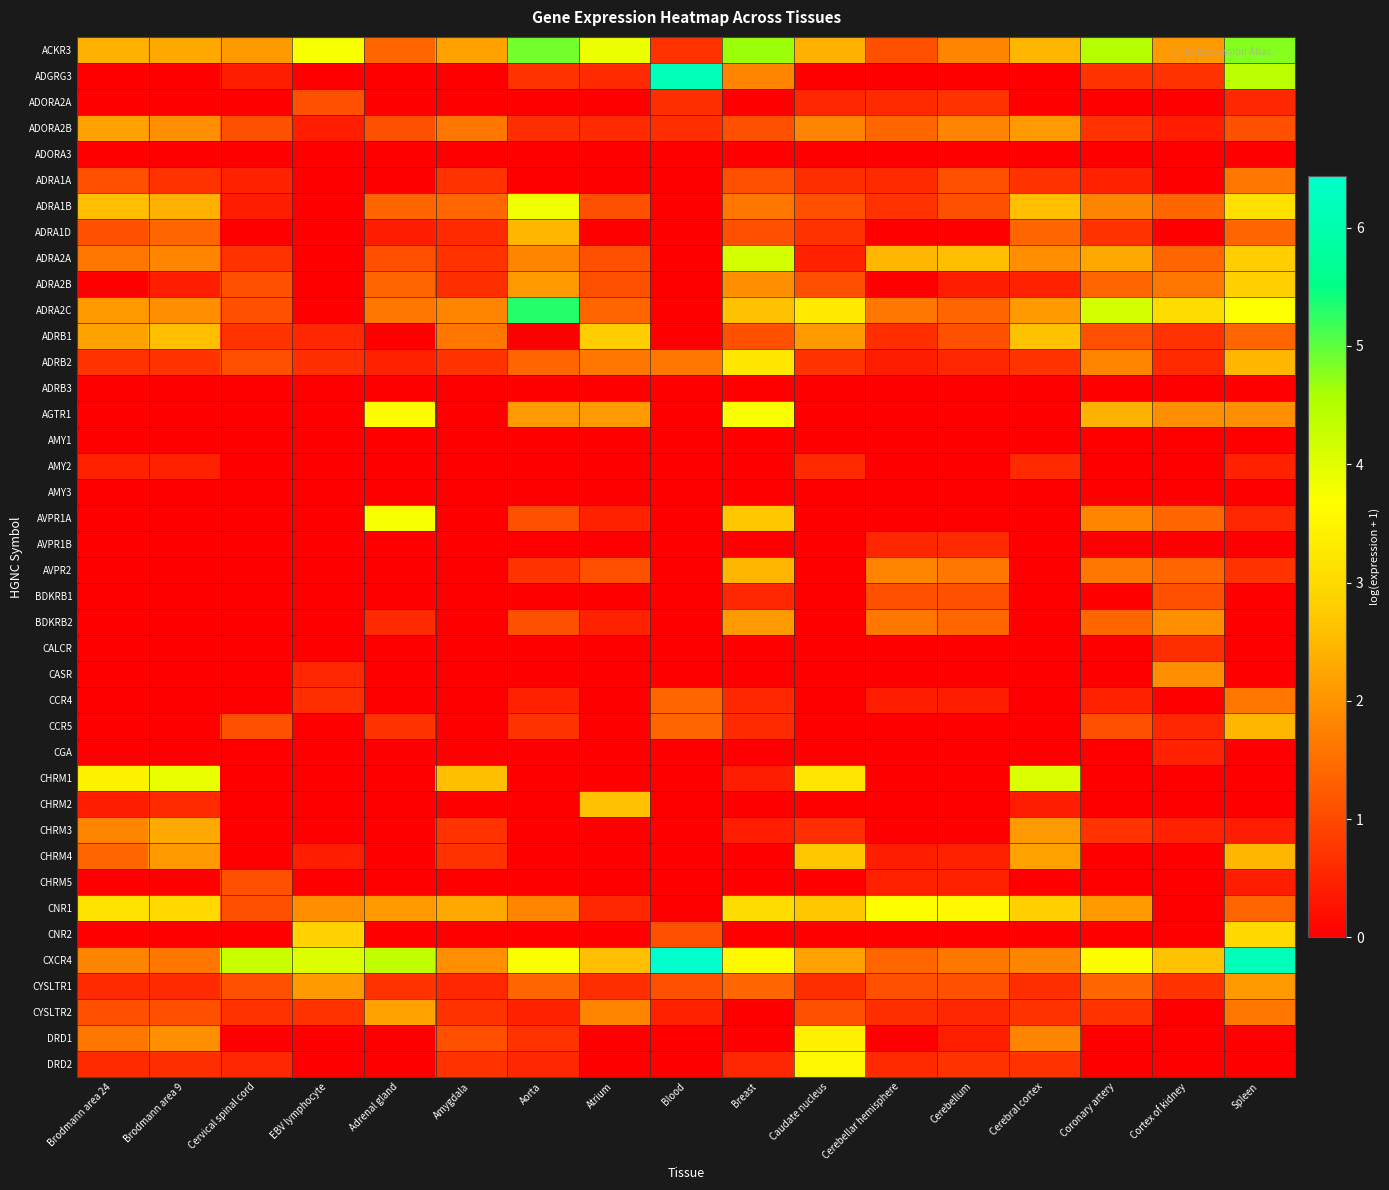

Reading left to right, what are all the values shown in this chart?

ACKR3: Brodmann area 24=2.4	Brodmann area 9=2.3	Cervical spinal cord=2.1	EBV lymphocyte=3.8	Adrenal gland=1.4	Amygdala=2.2	Aorta=4.9	Atrium=3.9	Blood=0.7	Breast=4.7	Caudate nucleus=2.4	Cerebellar hemisphere=1.1	Cerebellum=1.8	Cerebral cortex=2.5	Coronary artery=4.5	Cortex of kidney=2.1	Spleen=4.8
ADGRG3: Brodmann area 24=0.0	Brodmann area 9=0.0	Cervical spinal cord=0.4	EBV lymphocyte=0.0	Adrenal gland=0.0	Amygdala=0.0	Aorta=0.7	Atrium=0.6	Blood=6.1	Breast=1.8	Caudate nucleus=0.0	Cerebellar hemisphere=0.0	Cerebellum=0.0	Cerebral cortex=0.0	Coronary artery=0.7	Cortex of kidney=0.7	Spleen=4.4
ADORA2A: Brodmann area 24=0.0	Brodmann area 9=0.0	Cervical spinal cord=0.0	EBV lymphocyte=1.1	Adrenal gland=0.0	Amygdala=0.0	Aorta=0.0	Atrium=0.0	Blood=0.6	Breast=0.0	Caudate nucleus=0.5	Cerebellar hemisphere=0.6	Cerebellum=0.7	Cerebral cortex=0.0	Coronary artery=0.0	Cortex of kidney=0.0	Spleen=0.5
ADORA2B: Brodmann area 24=2.2	Brodmann area 9=1.9	Cervical spinal cord=1.1	EBV lymphocyte=0.4	Adrenal gland=1.1	Amygdala=1.6	Aorta=0.6	Atrium=0.6	Blood=0.6	Breast=1.1	Caudate nucleus=1.8	Cerebellar hemisphere=1.4	Cerebellum=1.8	Cerebral cortex=2.1	Coronary artery=0.7	Cortex of kidney=0.4	Spleen=1.1
ADORA3: Brodmann area 24=0.0	Brodmann area 9=0.0	Cervical spinal cord=0.0	EBV lymphocyte=0.0	Adrenal gland=0.0	Amygdala=0.0	Aorta=0.0	Atrium=0.0	Blood=0.0	Breast=0.0	Caudate nucleus=0.0	Cerebellar hemisphere=0.0	Cerebellum=0.0	Cerebral cortex=0.0	Coronary artery=0.0	Cortex of kidney=0.0	Spleen=0.0
ADRA1A: Brodmann area 24=1.1	Brodmann area 9=0.7	Cervical spinal cord=0.5	EBV lymphocyte=0.0	Adrenal gland=0.0	Amygdala=0.7	Aorta=0.0	Atrium=0.0	Blood=0.0	Breast=1.1	Caudate nucleus=0.6	Cerebellar hemisphere=0.6	Cerebellum=1.1	Cerebral cortex=0.7	Coronary artery=0.5	Cortex of kidney=0.0	Spleen=1.6
ADRA1B: Brodmann area 24=2.6	Brodmann area 9=2.4	Cervical spinal cord=0.4	EBV lymphocyte=0.0	Adrenal gland=1.4	Amygdala=1.4	Aorta=3.8	Atrium=1.1	Blood=0.0	Breast=1.6	Caudate nucleus=1.1	Cerebellar hemisphere=0.7	Cerebellum=1.1	Cerebral cortex=2.6	Coronary artery=1.8	Cortex of kidney=1.4	Spleen=3.1
ADRA1D: Brodmann area 24=1.1	Brodmann area 9=1.4	Cervical spinal cord=0.0	EBV lymphocyte=0.0	Adrenal gland=0.4	Amygdala=0.6	Aorta=2.5	Atrium=0.0	Blood=0.0	Breast=1.1	Caudate nucleus=0.7	Cerebellar hemisphere=0.0	Cerebellum=0.0	Cerebral cortex=1.4	Coronary artery=0.7	Cortex of kidney=0.0	Spleen=1.4
ADRA2A: Brodmann area 24=1.6	Brodmann area 9=1.8	Cervical spinal cord=0.7	EBV lymphocyte=0.0	Adrenal gland=1.1	Amygdala=0.7	Aorta=1.8	Atrium=1.1	Blood=0.0	Breast=4.1	Caudate nucleus=0.5	Cerebellar hemisphere=2.5	Cerebellum=2.6	Cerebral cortex=1.9	Coronary artery=2.3	Cortex of kidney=1.4	Spleen=2.8
ADRA2B: Brodmann area 24=0.0	Brodmann area 9=0.4	Cervical spinal cord=1.1	EBV lymphocyte=0.0	Adrenal gland=1.4	Amygdala=0.6	Aorta=2.1	Atrium=1.1	Blood=0.0	Breast=1.9	Caudate nucleus=1.1	Cerebellar hemisphere=0.0	Cerebellum=0.4	Cerebral cortex=0.5	Coronary artery=1.4	Cortex of kidney=1.6	Spleen=2.8
ADRA2C: Brodmann area 24=2.1	Brodmann area 9=1.9	Cervical spinal cord=1.1	EBV lymphocyte=0.0	Adrenal gland=1.6	Amygdala=1.8	Aorta=5.3	Atrium=1.4	Blood=0.0	Breast=2.6	Caudate nucleus=3.3	Cerebellar hemisphere=1.6	Cerebellum=1.4	Cerebral cortex=2.1	Coronary artery=4.1	Cortex of kidney=3.0	Spleen=3.7
ADRB1: Brodmann area 24=2.2	Brodmann area 9=2.6	Cervical spinal cord=0.7	EBV lymphocyte=0.5	Adrenal gland=0.0	Amygdala=1.6	Aorta=0.0	Atrium=2.8	Blood=0.0	Breast=1.1	Caudate nucleus=2.1	Cerebellar hemisphere=0.6	Cerebellum=1.1	Cerebral cortex=2.6	Coronary artery=1.1	Cortex of kidney=0.7	Spleen=1.4
ADRB2: Brodmann area 24=0.7	Brodmann area 9=0.7	Cervical spinal cord=1.1	EBV lymphocyte=0.6	Adrenal gland=0.5	Amygdala=0.7	Aorta=1.4	Atrium=1.6	Blood=1.6	Breast=3.3	Caudate nucleus=0.7	Cerebellar hemisphere=0.4	Cerebellum=0.5	Cerebral cortex=0.7	Coronary artery=1.8	Cortex of kidney=0.6	Spleen=2.5
ADRB3: Brodmann area 24=0.0	Brodmann area 9=0.0	Cervical spinal cord=0.0	EBV lymphocyte=0.0	Adrenal gland=0.0	Amygdala=0.0	Aorta=0.0	Atrium=0.0	Blood=0.0	Breast=0.0	Caudate nucleus=0.0	Cerebellar hemisphere=0.0	Cerebellum=0.0	Cerebral cortex=0.0	Coronary artery=0.0	Cortex of kidney=0.0	Spleen=0.0
AGTR1: Brodmann area 24=0.0	Brodmann area 9=0.0	Cervical spinal cord=0.0	EBV lymphocyte=0.0	Adrenal gland=3.6	Amygdala=0.0	Aorta=2.1	Atrium=2.1	Blood=0.0	Breast=3.7	Caudate nucleus=0.0	Cerebellar hemisphere=0.0	Cerebellum=0.0	Cerebral cortex=0.0	Coronary artery=2.4	Cortex of kidney=1.9	Spleen=1.9
AMY1: Brodmann area 24=0.0	Brodmann area 9=0.0	Cervical spinal cord=0.0	EBV lymphocyte=0.0	Adrenal gland=0.0	Amygdala=0.0	Aorta=0.0	Atrium=0.0	Blood=0.0	Breast=0.0	Caudate nucleus=0.0	Cerebellar hemisphere=0.0	Cerebellum=0.0	Cerebral cortex=0.0	Coronary artery=0.0	Cortex of kidney=0.0	Spleen=0.0
AMY2: Brodmann area 24=0.5	Brodmann area 9=0.5	Cervical spinal cord=0.0	EBV lymphocyte=0.0	Adrenal gland=0.0	Amygdala=0.0	Aorta=0.0	Atrium=0.0	Blood=0.0	Breast=0.0	Caudate nucleus=0.6	Cerebellar hemisphere=0.0	Cerebellum=0.0	Cerebral cortex=0.6	Coronary artery=0.0	Cortex of kidney=0.0	Spleen=0.5
AMY3: Brodmann area 24=0.0	Brodmann area 9=0.0	Cervical spinal cord=0.0	EBV lymphocyte=0.0	Adrenal gland=0.0	Amygdala=0.0	Aorta=0.0	Atrium=0.0	Blood=0.0	Breast=0.0	Caudate nucleus=0.0	Cerebellar hemisphere=0.0	Cerebellum=0.0	Cerebral cortex=0.0	Coronary artery=0.0	Cortex of kidney=0.0	Spleen=0.0
AVPR1A: Brodmann area 24=0.0	Brodmann area 9=0.0	Cervical spinal cord=0.0	EBV lymphocyte=0.0	Adrenal gland=3.8	Amygdala=0.0	Aorta=1.1	Atrium=0.5	Blood=0.0	Breast=2.7	Caudate nucleus=0.0	Cerebellar hemisphere=0.0	Cerebellum=0.0	Cerebral cortex=0.0	Coronary artery=1.8	Cortex of kidney=1.4	Spleen=0.5
AVPR1B: Brodmann area 24=0.0	Brodmann area 9=0.0	Cervical spinal cord=0.0	EBV lymphocyte=0.0	Adrenal gland=0.0	Amygdala=0.0	Aorta=0.0	Atrium=0.0	Blood=0.0	Breast=0.0	Caudate nucleus=0.0	Cerebellar hemisphere=0.5	Cerebellum=0.6	Cerebral cortex=0.0	Coronary artery=0.0	Cortex of kidney=0.0	Spleen=0.0
AVPR2: Brodmann area 24=0.0	Brodmann area 9=0.0	Cervical spinal cord=0.0	EBV lymphocyte=0.0	Adrenal gland=0.0	Amygdala=0.0	Aorta=0.7	Atrium=1.1	Blood=0.0	Breast=2.5	Caudate nucleus=0.0	Cerebellar hemisphere=1.8	Cerebellum=1.6	Cerebral cortex=0.0	Coronary artery=1.6	Cortex of kidney=1.4	Spleen=0.7
BDKRB1: Brodmann area 24=0.0	Brodmann area 9=0.0	Cervical spinal cord=0.0	EBV lymphocyte=0.0	Adrenal gland=0.0	Amygdala=0.0	Aorta=0.0	Atrium=0.0	Blood=0.0	Breast=0.5	Caudate nucleus=0.0	Cerebellar hemisphere=1.1	Cerebellum=1.1	Cerebral cortex=0.0	Coronary artery=0.0	Cortex of kidney=1.1	Spleen=0.0
BDKRB2: Brodmann area 24=0.0	Brodmann area 9=0.0	Cervical spinal cord=0.0	EBV lymphocyte=0.0	Adrenal gland=0.6	Amygdala=0.0	Aorta=1.1	Atrium=0.5	Blood=0.0	Breast=2.1	Caudate nucleus=0.0	Cerebellar hemisphere=1.6	Cerebellum=1.4	Cerebral cortex=0.0	Coronary artery=1.4	Cortex of kidney=1.9	Spleen=0.0
CALCR: Brodmann area 24=0.0	Brodmann area 9=0.0	Cervical spinal cord=0.0	EBV lymphocyte=0.0	Adrenal gland=0.0	Amygdala=0.0	Aorta=0.0	Atrium=0.0	Blood=0.0	Breast=0.0	Caudate nucleus=0.0	Cerebellar hemisphere=0.0	Cerebellum=0.0	Cerebral cortex=0.0	Coronary artery=0.0	Cortex of kidney=0.6	Spleen=0.0
CASR: Brodmann area 24=0.0	Brodmann area 9=0.0	Cervical spinal cord=0.0	EBV lymphocyte=0.5	Adrenal gland=0.0	Amygdala=0.0	Aorta=0.0	Atrium=0.0	Blood=0.0	Breast=0.0	Caudate nucleus=0.0	Cerebellar hemisphere=0.0	Cerebellum=0.0	Cerebral cortex=0.0	Coronary artery=0.0	Cortex of kidney=1.9	Spleen=0.0
CCR4: Brodmann area 24=0.0	Brodmann area 9=0.0	Cervical spinal cord=0.0	EBV lymphocyte=0.6	Adrenal gland=0.0	Amygdala=0.0	Aorta=0.5	Atrium=0.0	Blood=1.4	Breast=0.5	Caudate nucleus=0.0	Cerebellar hemisphere=0.4	Cerebellum=0.4	Cerebral cortex=0.0	Coronary artery=0.5	Cortex of kidney=0.0	Spleen=1.6
CCR5: Brodmann area 24=0.0	Brodmann area 9=0.0	Cervical spinal cord=1.1	EBV lymphocyte=0.0	Adrenal gland=0.7	Amygdala=0.0	Aorta=0.7	Atrium=0.0	Blood=1.4	Breast=0.6	Caudate nucleus=0.0	Cerebellar hemisphere=0.0	Cerebellum=0.0	Cerebral cortex=0.0	Coronary artery=1.1	Cortex of kidney=0.5	Spleen=2.5
CGA: Brodmann area 24=0.0	Brodmann area 9=0.0	Cervical spinal cord=0.0	EBV lymphocyte=0.0	Adrenal gland=0.0	Amygdala=0.0	Aorta=0.0	Atrium=0.0	Blood=0.0	Breast=0.0	Caudate nucleus=0.0	Cerebellar hemisphere=0.0	Cerebellum=0.0	Cerebral cortex=0.0	Coronary artery=0.0	Cortex of kidney=0.5	Spleen=0.0
CHRM1: Brodmann area 24=3.5	Brodmann area 9=3.9	Cervical spinal cord=0.0	EBV lymphocyte=0.0	Adrenal gland=0.0	Amygdala=2.6	Aorta=0.0	Atrium=0.0	Blood=0.0	Breast=0.4	Caudate nucleus=3.2	Cerebellar hemisphere=0.0	Cerebellum=0.0	Cerebral cortex=4.1	Coronary artery=0.0	Cortex of kidney=0.0	Spleen=0.0
CHRM2: Brodmann area 24=0.4	Brodmann area 9=0.6	Cervical spinal cord=0.0	EBV lymphocyte=0.0	Adrenal gland=0.0	Amygdala=0.0	Aorta=0.0	Atrium=2.6	Blood=0.0	Breast=0.0	Caudate nucleus=0.0	Cerebellar hemisphere=0.0	Cerebellum=0.0	Cerebral cortex=0.4	Coronary artery=0.0	Cortex of kidney=0.0	Spleen=0.0
CHRM3: Brodmann area 24=1.8	Brodmann area 9=2.3	Cervical spinal cord=0.0	EBV lymphocyte=0.0	Adrenal gland=0.0	Amygdala=0.7	Aorta=0.0	Atrium=0.0	Blood=0.0	Breast=0.4	Caudate nucleus=0.6	Cerebellar hemisphere=0.0	Cerebellum=0.0	Cerebral cortex=2.1	Coronary artery=0.7	Cortex of kidney=0.5	Spleen=0.4
CHRM4: Brodmann area 24=1.4	Brodmann area 9=2.1	Cervical spinal cord=0.0	EBV lymphocyte=0.4	Adrenal gland=0.0	Amygdala=0.7	Aorta=0.0	Atrium=0.0	Blood=0.0	Breast=0.0	Caudate nucleus=2.7	Cerebellar hemisphere=0.4	Cerebellum=0.5	Cerebral cortex=2.2	Coronary artery=0.0	Cortex of kidney=0.0	Spleen=2.5
CHRM5: Brodmann area 24=0.0	Brodmann area 9=0.0	Cervical spinal cord=1.1	EBV lymphocyte=0.0	Adrenal gland=0.0	Amygdala=0.0	Aorta=0.0	Atrium=0.0	Blood=0.0	Breast=0.0	Caudate nucleus=0.0	Cerebellar hemisphere=0.5	Cerebellum=0.5	Cerebral cortex=0.0	Coronary artery=0.0	Cortex of kidney=0.0	Spleen=0.4
CNR1: Brodmann area 24=3.2	Brodmann area 9=3.0	Cervical spinal cord=1.1	EBV lymphocyte=1.9	Adrenal gland=2.1	Amygdala=2.3	Aorta=1.8	Atrium=0.5	Blood=0.0	Breast=3.0	Caudate nucleus=2.7	Cerebellar hemisphere=3.7	Cerebellum=3.6	Cerebral cortex=2.8	Coronary artery=2.1	Cortex of kidney=0.0	Spleen=1.4
CNR2: Brodmann area 24=0.0	Brodmann area 9=0.0	Cervical spinal cord=0.0	EBV lymphocyte=2.9	Adrenal gland=0.0	Amygdala=0.0	Aorta=0.0	Atrium=0.0	Blood=1.1	Breast=0.0	Caudate nucleus=0.0	Cerebellar hemisphere=0.0	Cerebellum=0.0	Cerebral cortex=0.0	Coronary artery=0.0	Cortex of kidney=0.0	Spleen=3.0
CXCR4: Brodmann area 24=1.8	Brodmann area 9=1.6	Cervical spinal cord=4.2	EBV lymphocyte=4.1	Adrenal gland=4.4	Amygdala=1.9	Aorta=3.7	Atrium=2.6	Blood=6.4	Breast=3.6	Caudate nucleus=2.2	Cerebellar hemisphere=1.4	Cerebellum=1.6	Cerebral cortex=1.8	Coronary artery=3.7	Cortex of kidney=2.6	Spleen=6.2
CYSLTR1: Brodmann area 24=0.6	Brodmann area 9=0.6	Cervical spinal cord=1.1	EBV lymphocyte=2.1	Adrenal gland=0.7	Amygdala=0.5	Aorta=1.4	Atrium=0.6	Blood=1.1	Breast=1.4	Caudate nucleus=0.6	Cerebellar hemisphere=1.1	Cerebellum=1.1	Cerebral cortex=0.6	Coronary artery=1.4	Cortex of kidney=0.7	Spleen=2.1
CYSLTR2: Brodmann area 24=1.1	Brodmann area 9=1.1	Cervical spinal cord=0.7	EBV lymphocyte=0.7	Adrenal gland=2.2	Amygdala=0.7	Aorta=0.5	Atrium=1.8	Blood=0.5	Breast=0.0	Caudate nucleus=1.1	Cerebellar hemisphere=0.6	Cerebellum=0.5	Cerebral cortex=0.7	Coronary artery=0.7	Cortex of kidney=0.0	Spleen=1.6
DRD1: Brodmann area 24=1.6	Brodmann area 9=1.9	Cervical spinal cord=0.0	EBV lymphocyte=0.0	Adrenal gland=0.0	Amygdala=1.1	Aorta=0.7	Atrium=0.0	Blood=0.0	Breast=0.0	Caudate nucleus=3.4	Cerebellar hemisphere=0.0	Cerebellum=0.4	Cerebral cortex=1.8	Coronary artery=0.0	Cortex of kidney=0.0	Spleen=0.0
DRD2: Brodmann area 24=0.6	Brodmann area 9=0.6	Cervical spinal cord=0.5	EBV lymphocyte=0.0	Adrenal gland=0.0	Amygdala=0.7	Aorta=0.5	Atrium=0.0	Blood=0.0	Breast=0.5	Caudate nucleus=3.5	Cerebellar hemisphere=0.6	Cerebellum=0.7	Cerebral cortex=0.7	Coronary artery=0.0	Cortex of kidney=0.0	Spleen=0.0